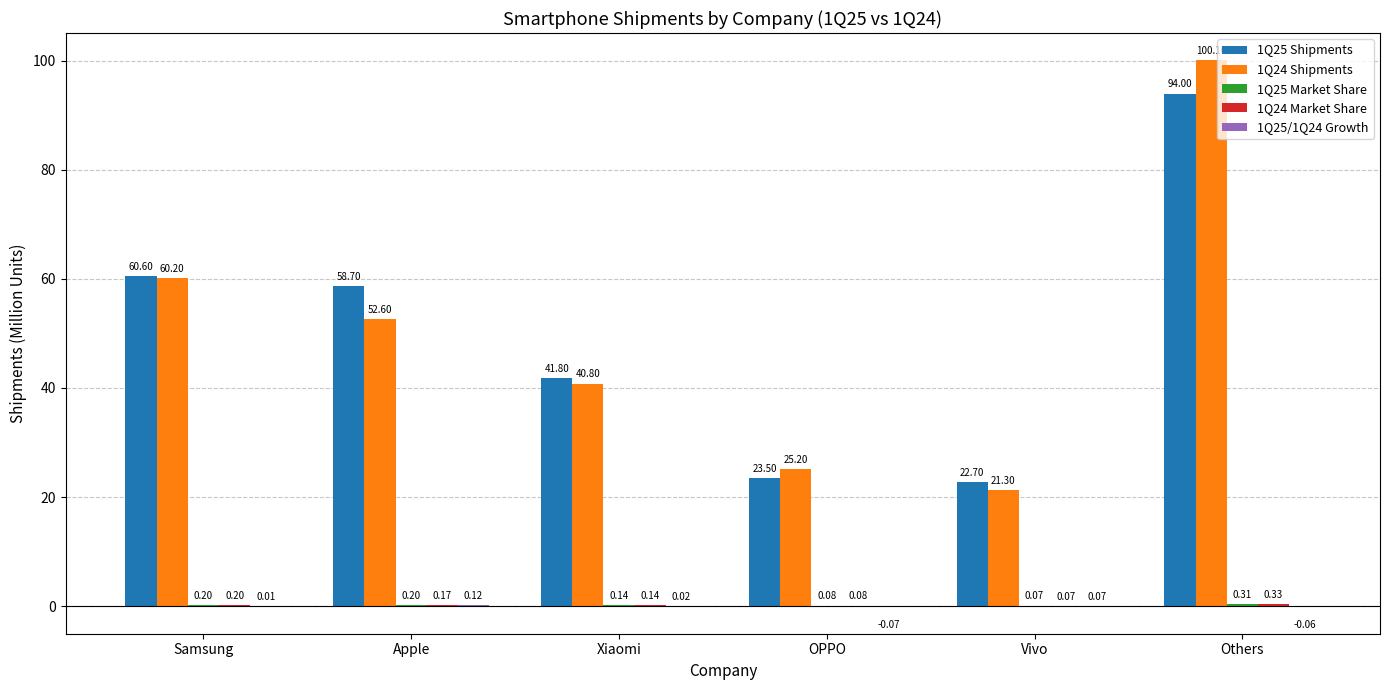

Which series changed the most between Apple and OPPO?

1Q25 Shipments